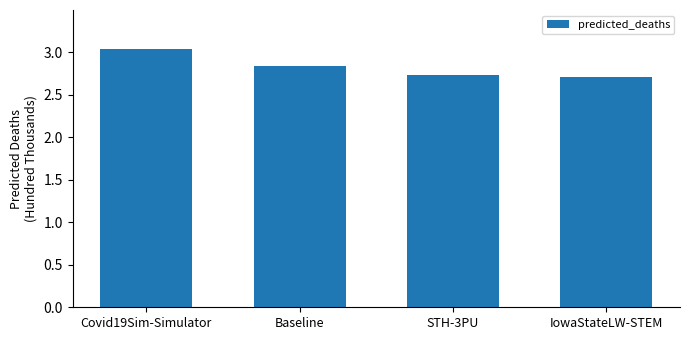

Rank the categories by value from highest to lowest.

Covid19Sim-Simulator, Baseline, STH-3PU, IowaStateLW-STEM